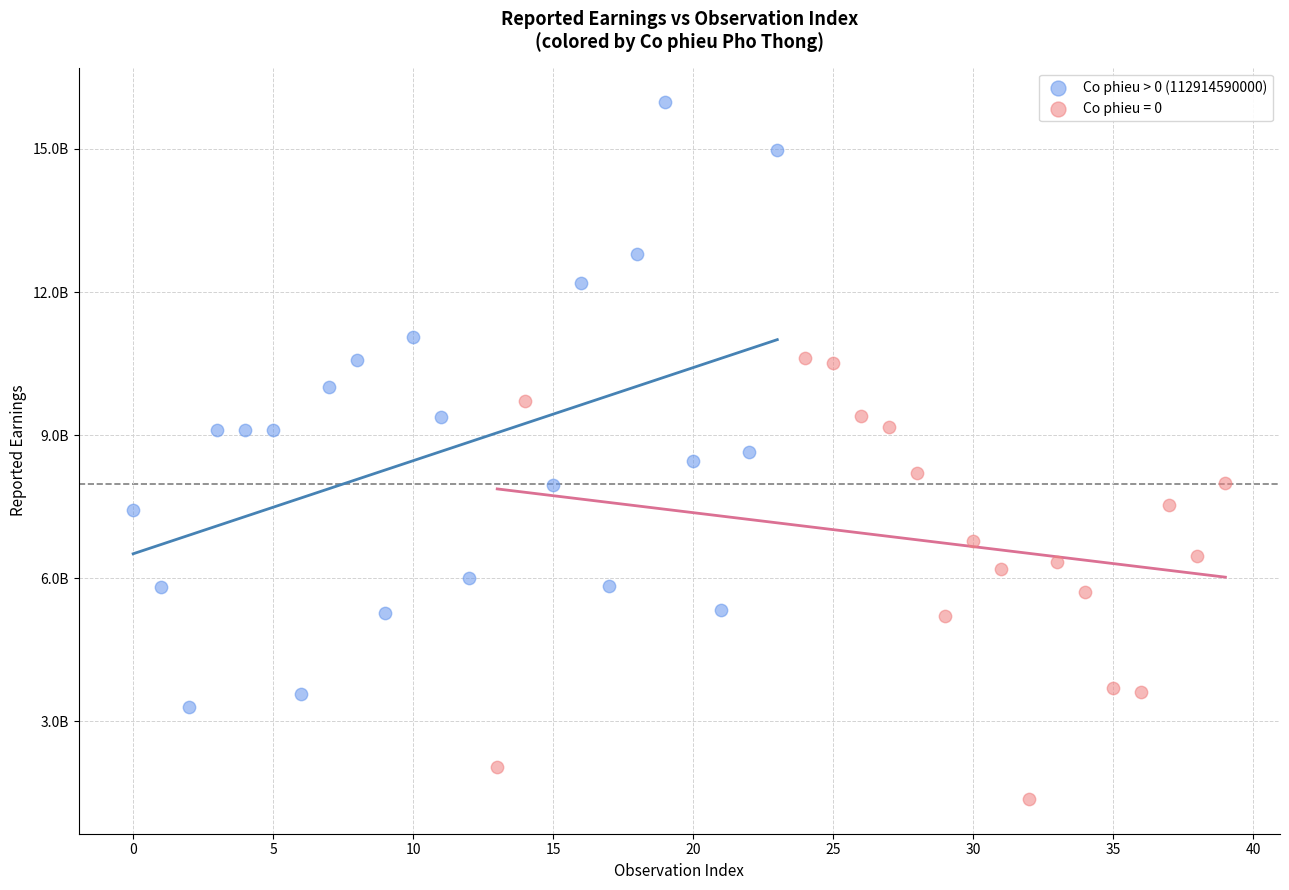

What are all the series names shown in the legend?

Co phieu > 0 (112914590000), Co phieu = 0